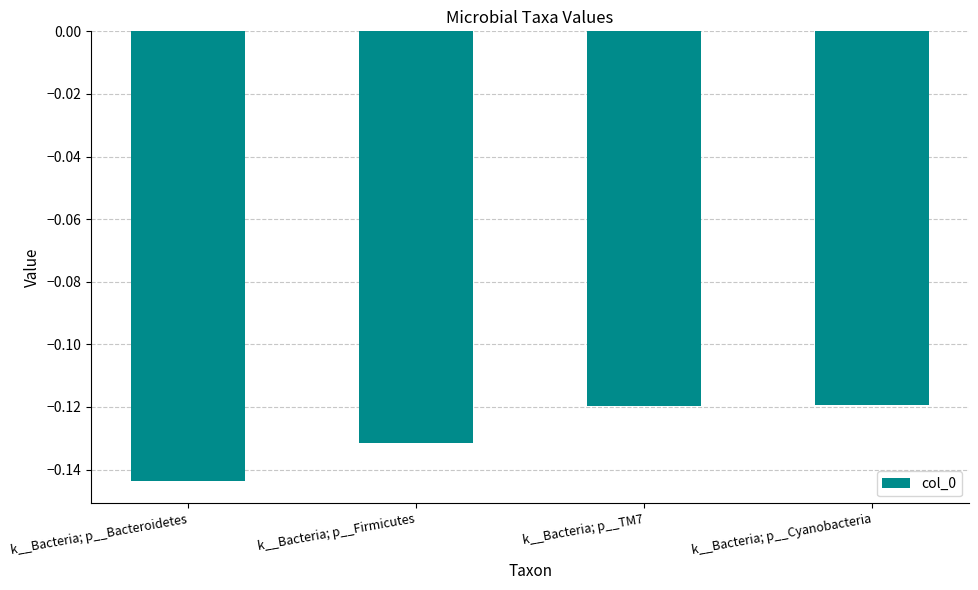

Which category has the highest value across all series?

k__Bacteria; p__Cyanobacteria